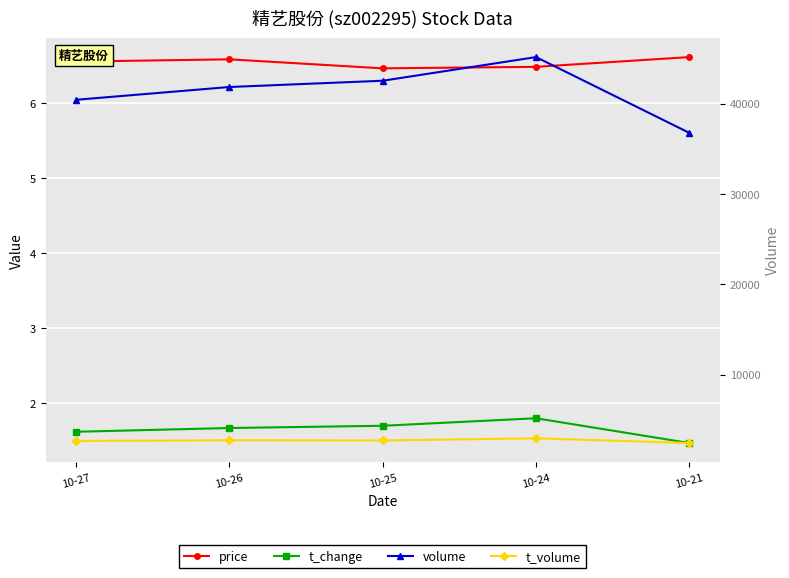

True or false: t_change and t_volume intersect in this chart.

False